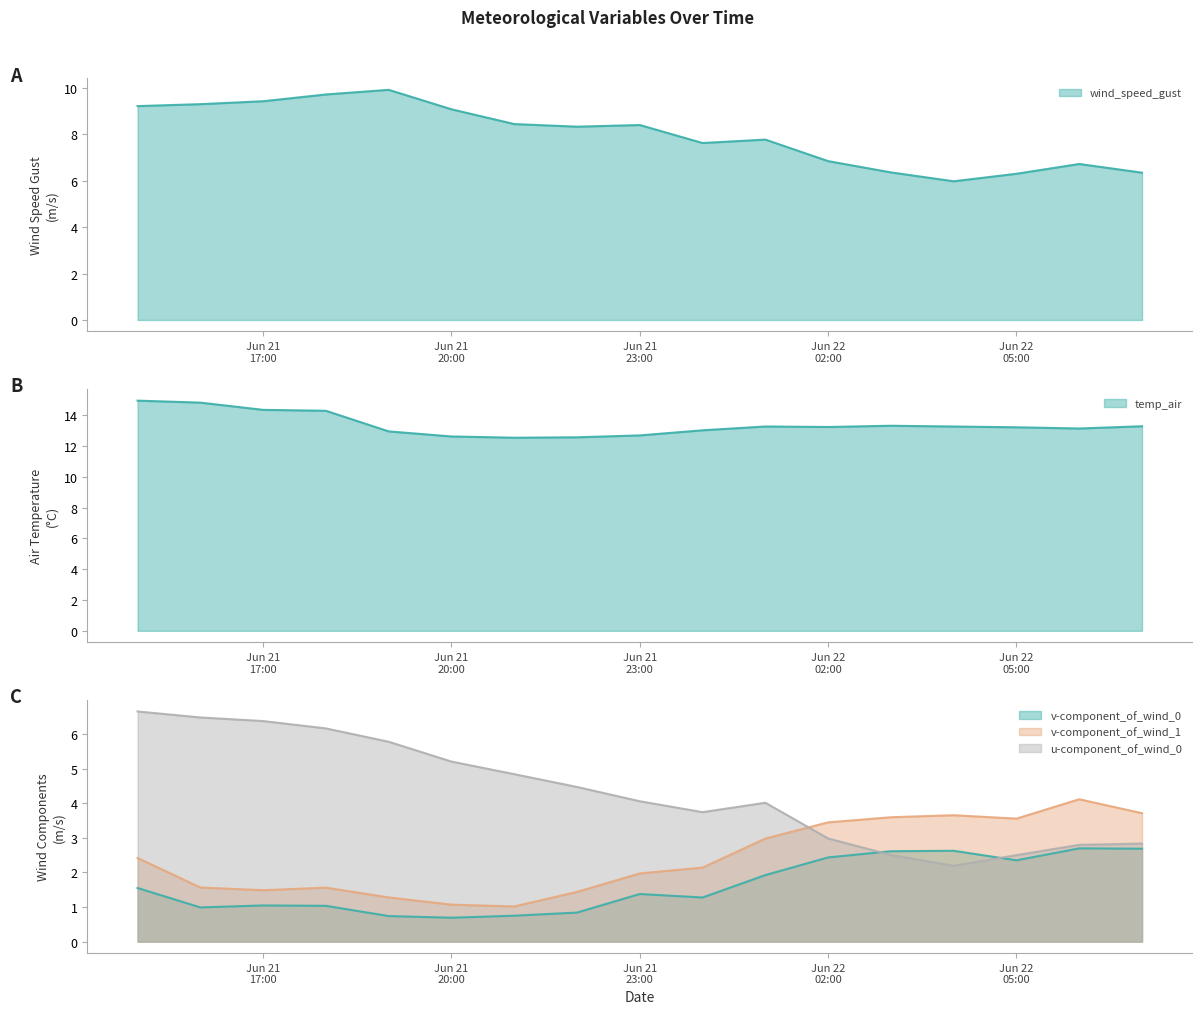

What is the sum of all temp_air values?

227.6